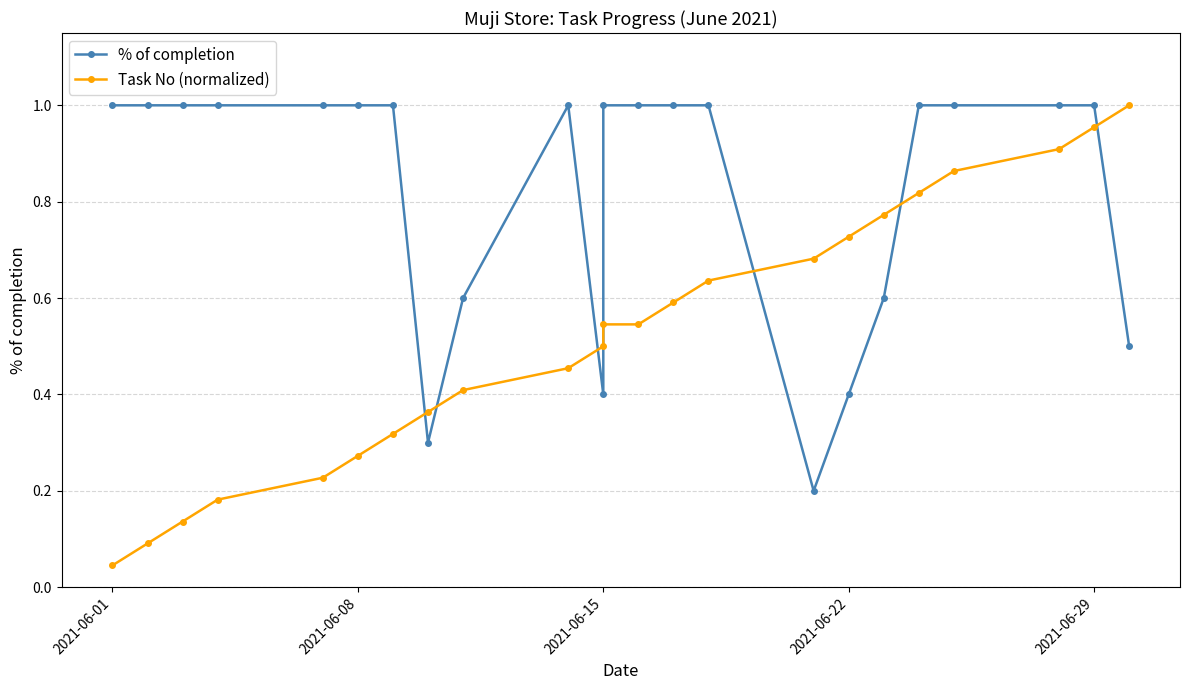

Which series has the largest total across all categories?

% of completion